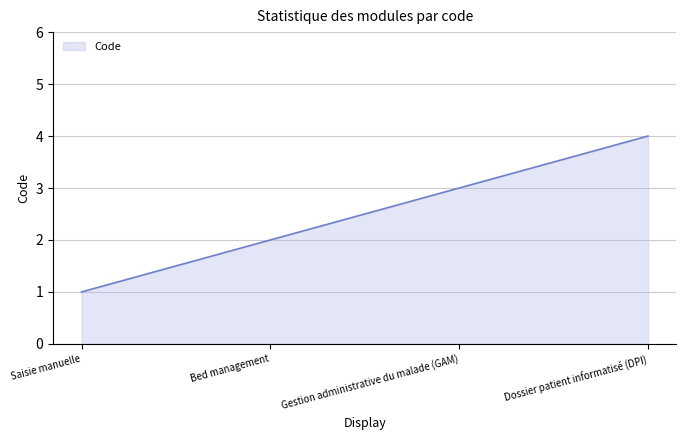

How many lines are shown in the chart?

1